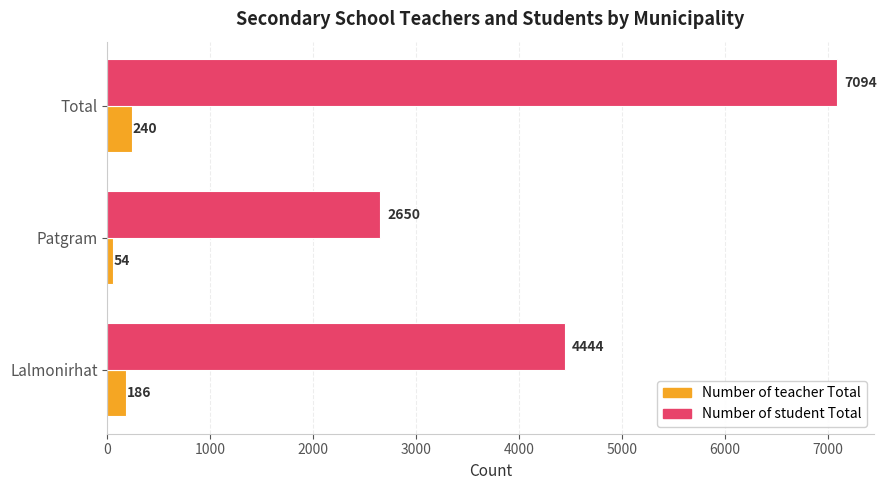

The Number of teacher Total series shows 54 at Patgram. True or false?

True